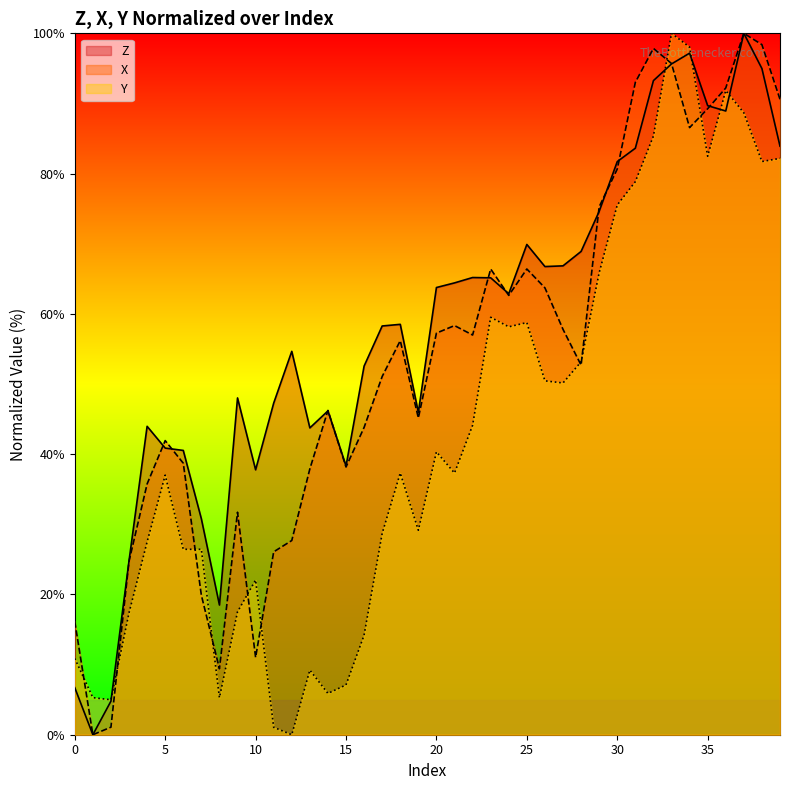

At which label is Z closest to 50?

9